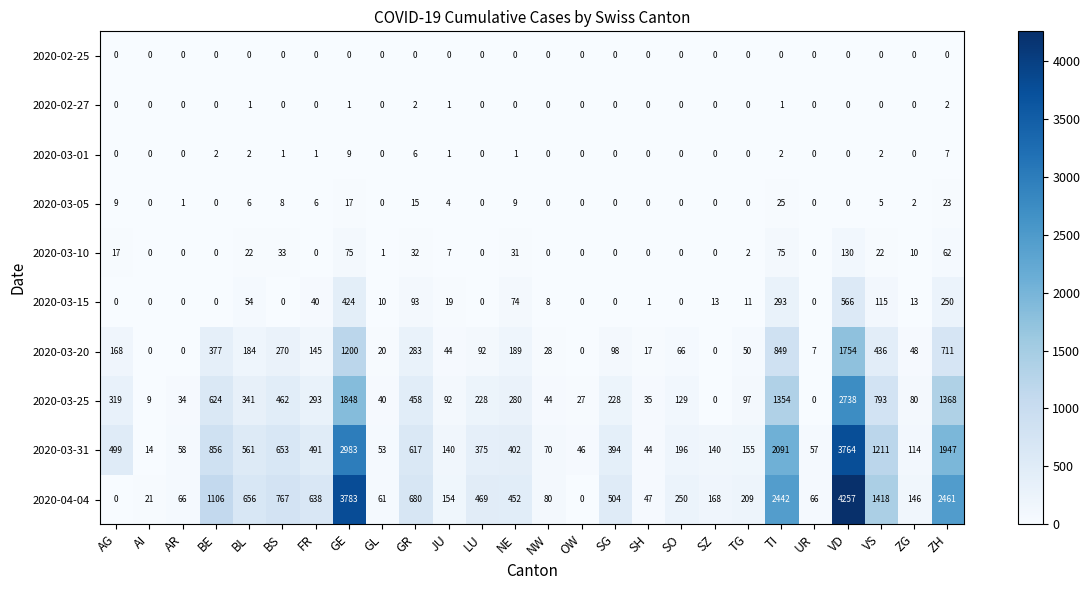

Rank the series by their maximum value, from lowest to highest.

2020-02-25, 2020-02-27, 2020-03-01, 2020-03-05, 2020-03-10, 2020-03-15, 2020-03-20, 2020-03-25, 2020-03-31, 2020-04-04